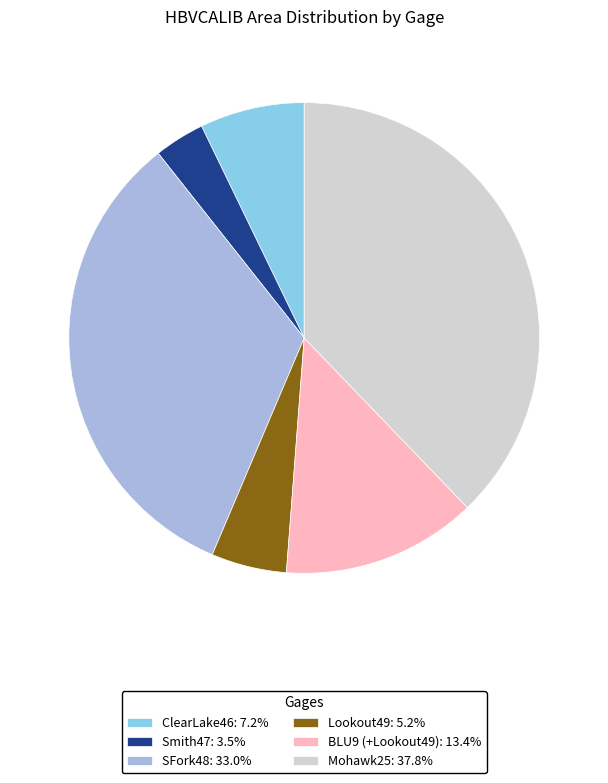

Combined, do Lookout49: 5.2% and Mohawk25: 37.8% account for over 50%?

No